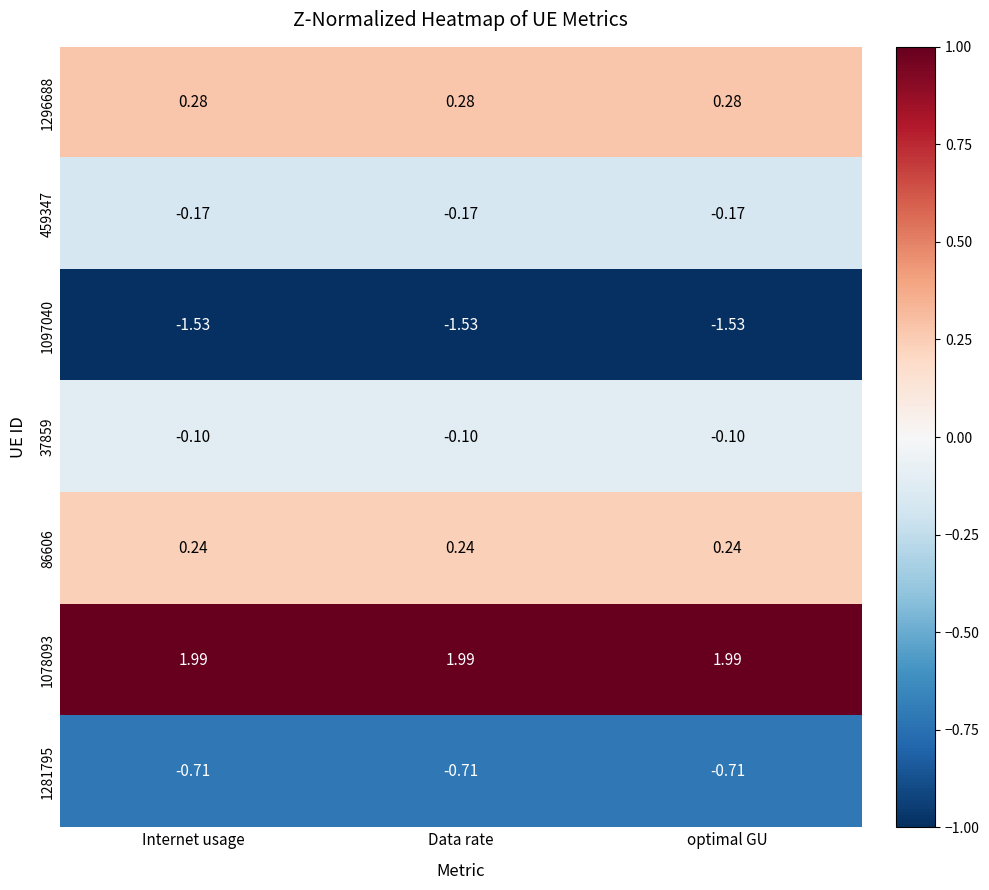

Is the value of 37859 at Internet usage greater than the value of 1097040 at optimal GU?

Yes